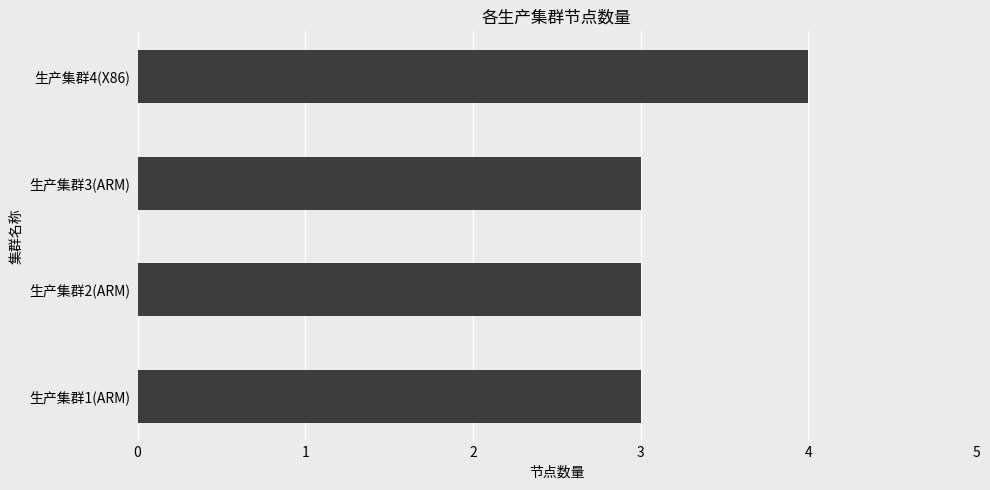

What is the sum of all values?

13